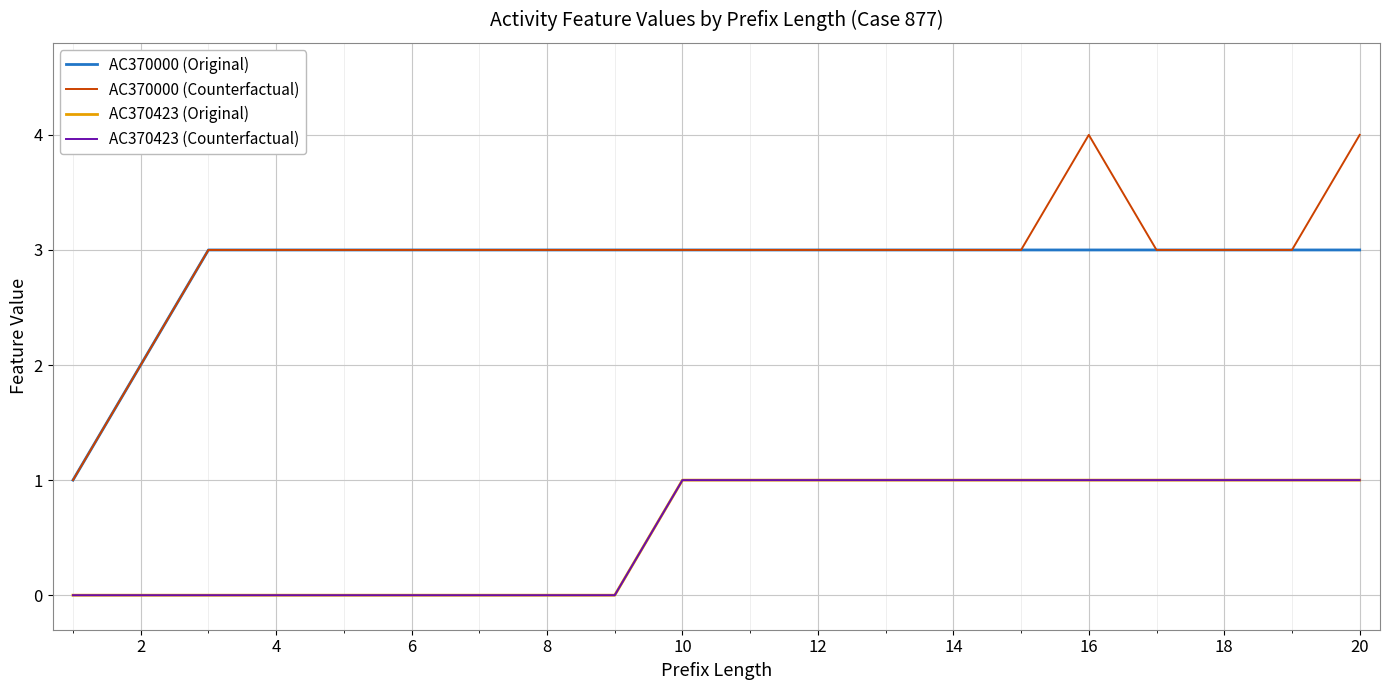

Is this an area chart (filled region under the line)?

No